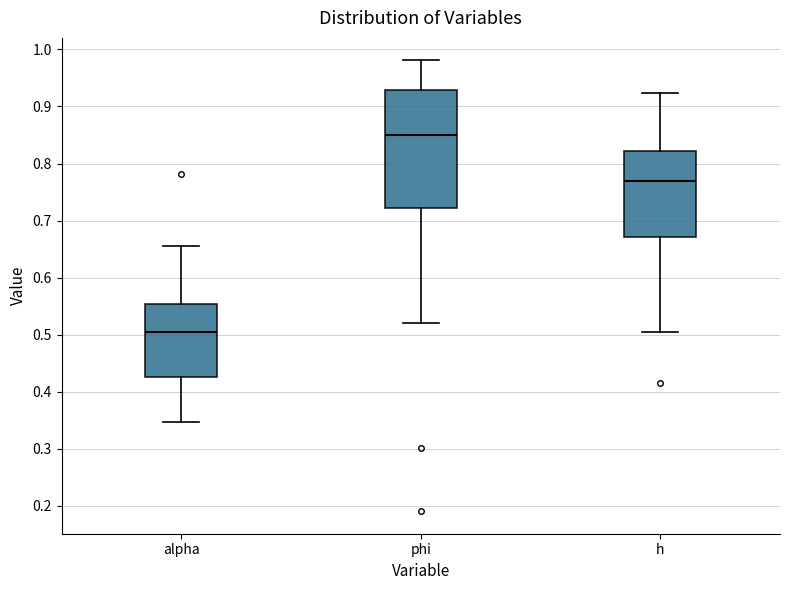

Comparing the boxes themselves (not the whiskers), which one is the tallest?

phi